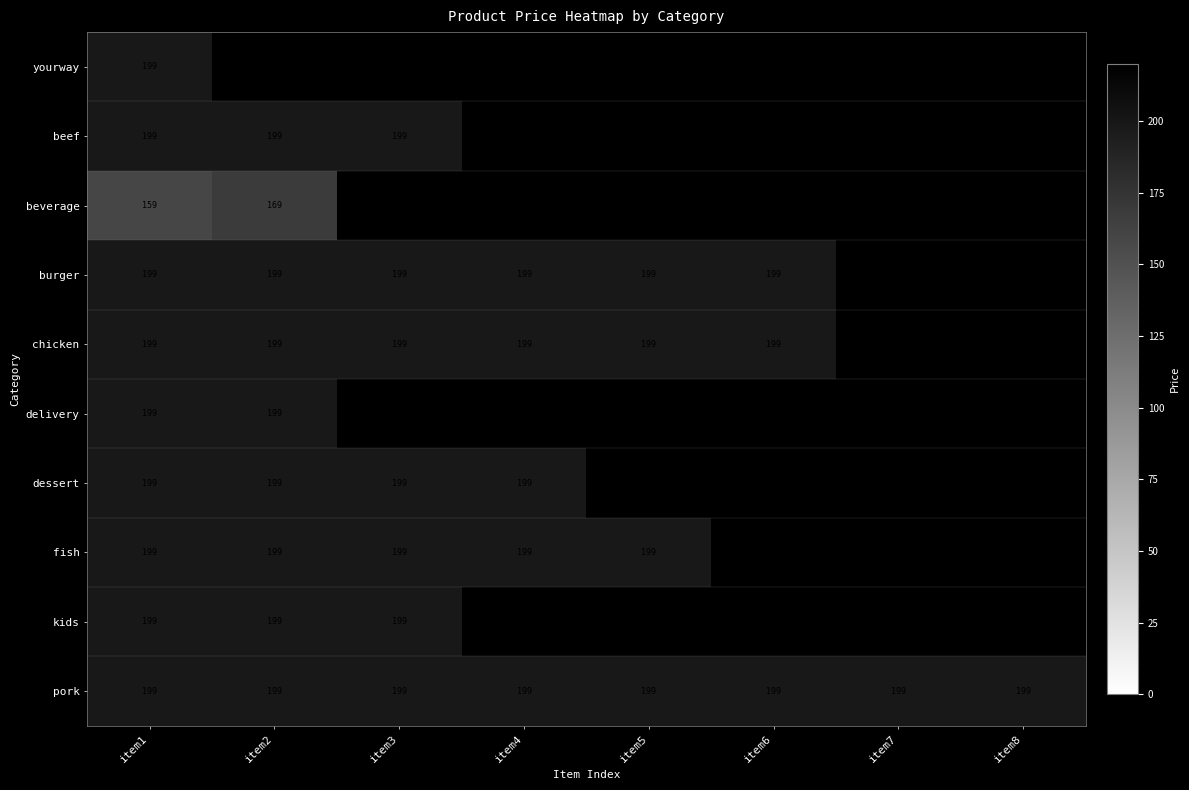

What value does the pork series have at item4?

199